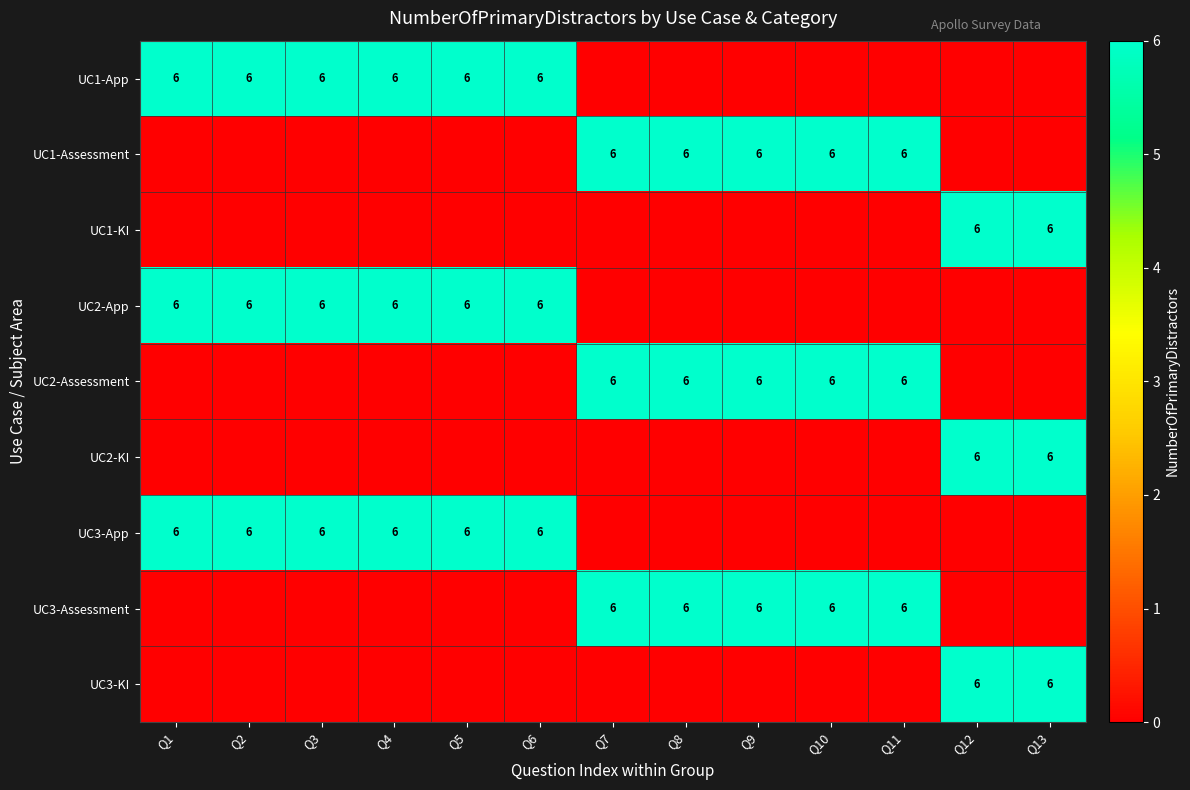

Which has a higher value, Q8 or Q7?

Q8